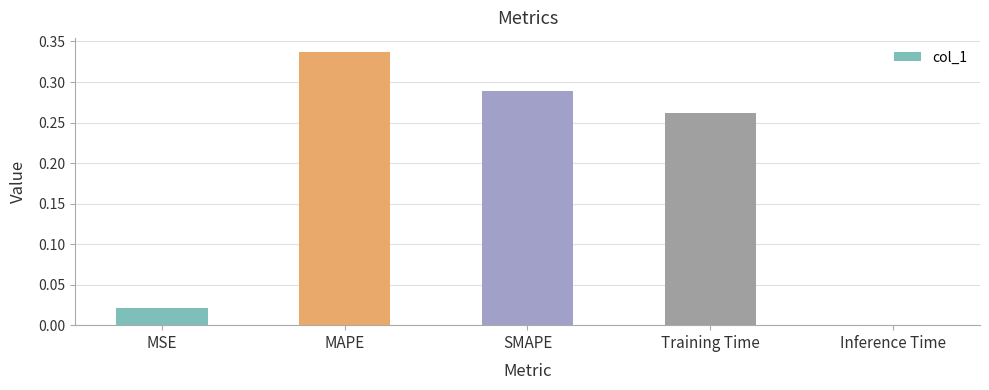

True or false: the data shows 0.6 at MAPE.

False